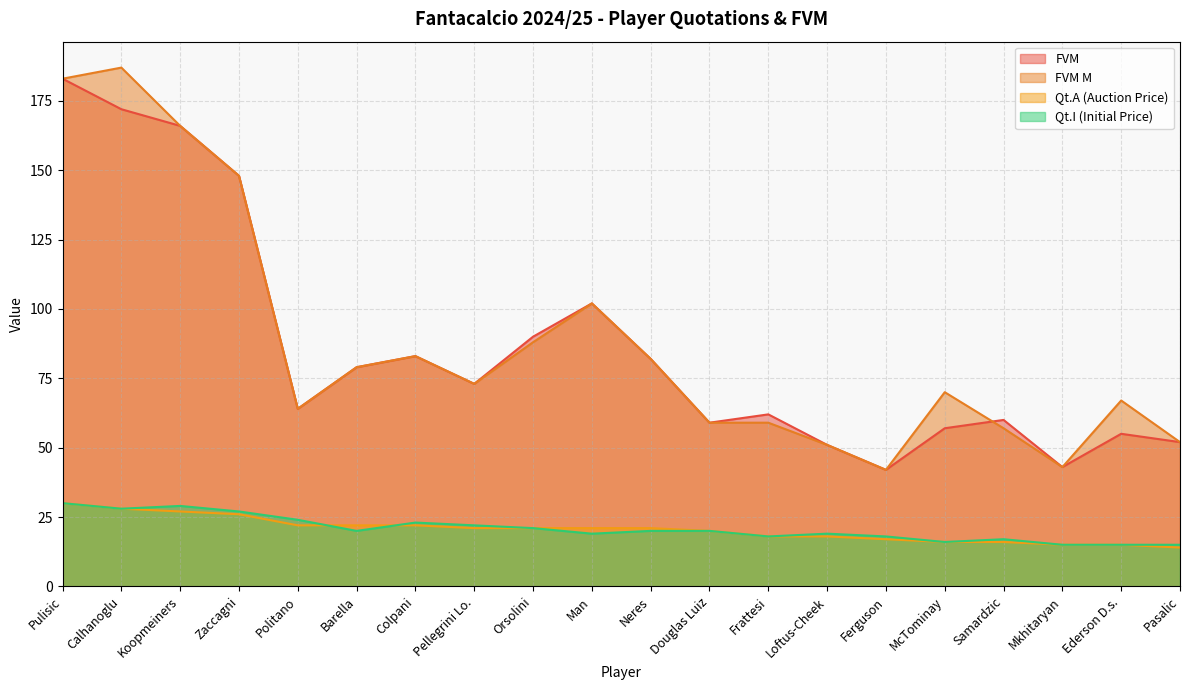

What is the spread (max minus min) of values at Frattesi?

44